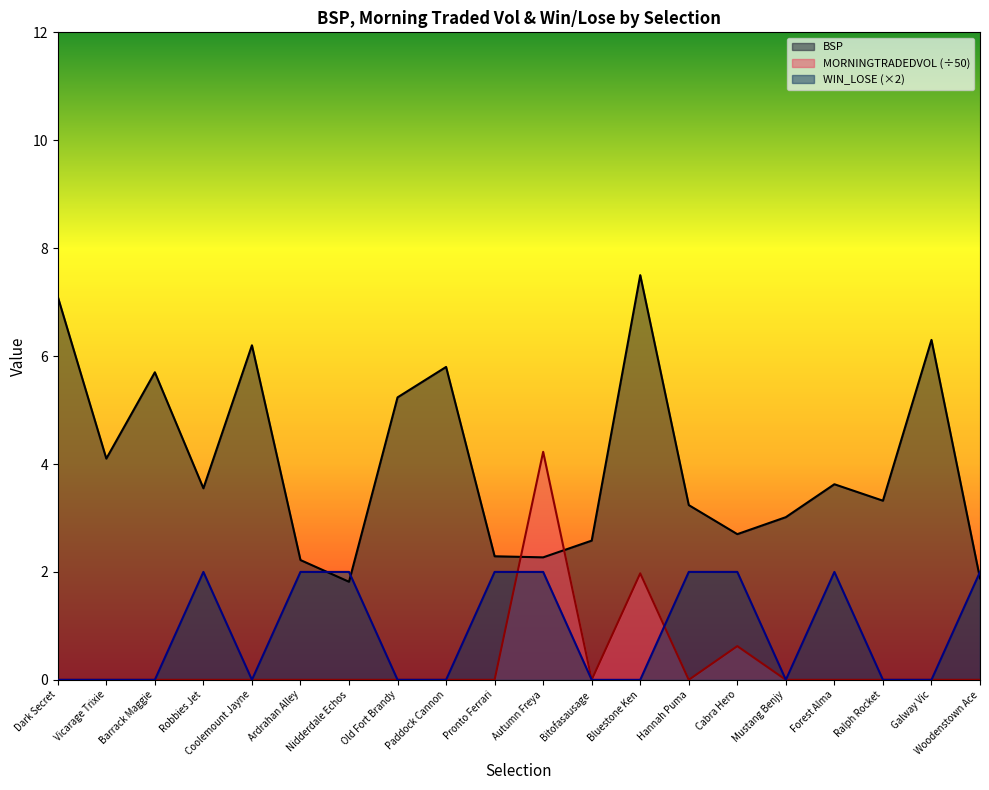

Which series changed the most between Coolemount Jayne and Autumn Freya?

MORNINGTRADEDVOL (÷50)